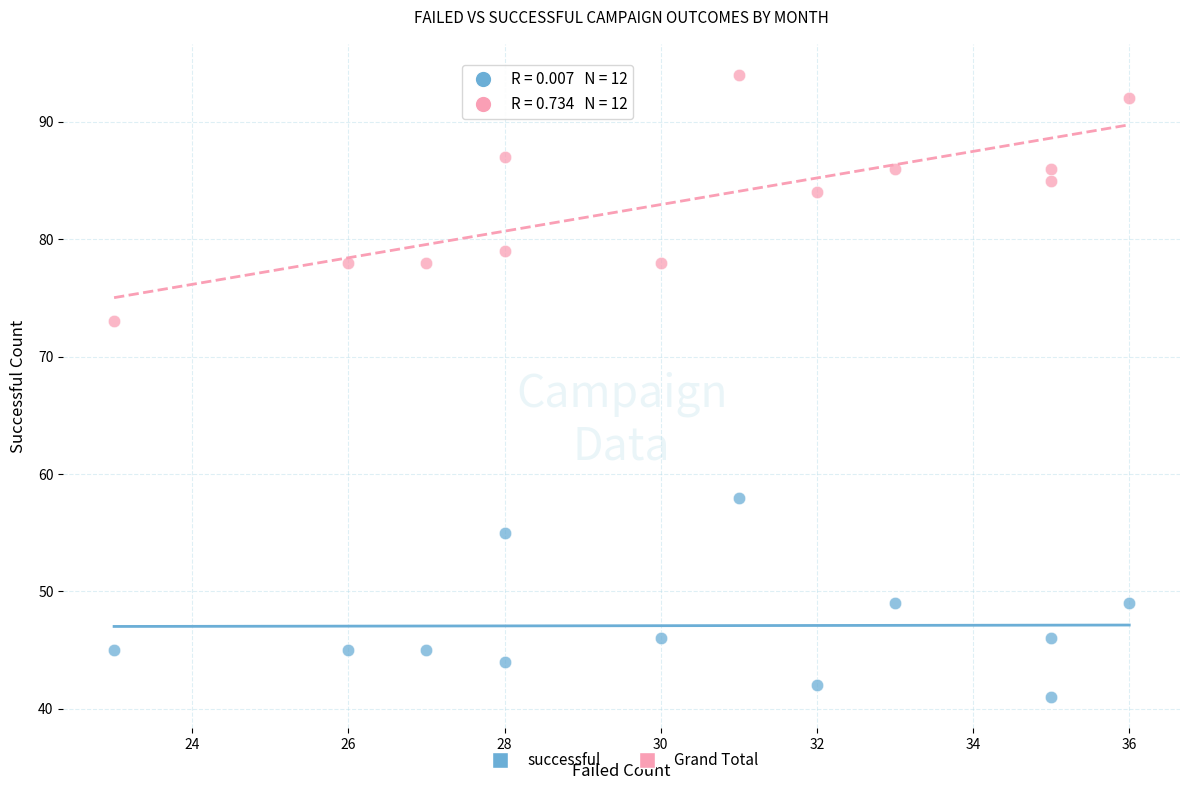

Which series reaches the minimum Y coordinate?

successful